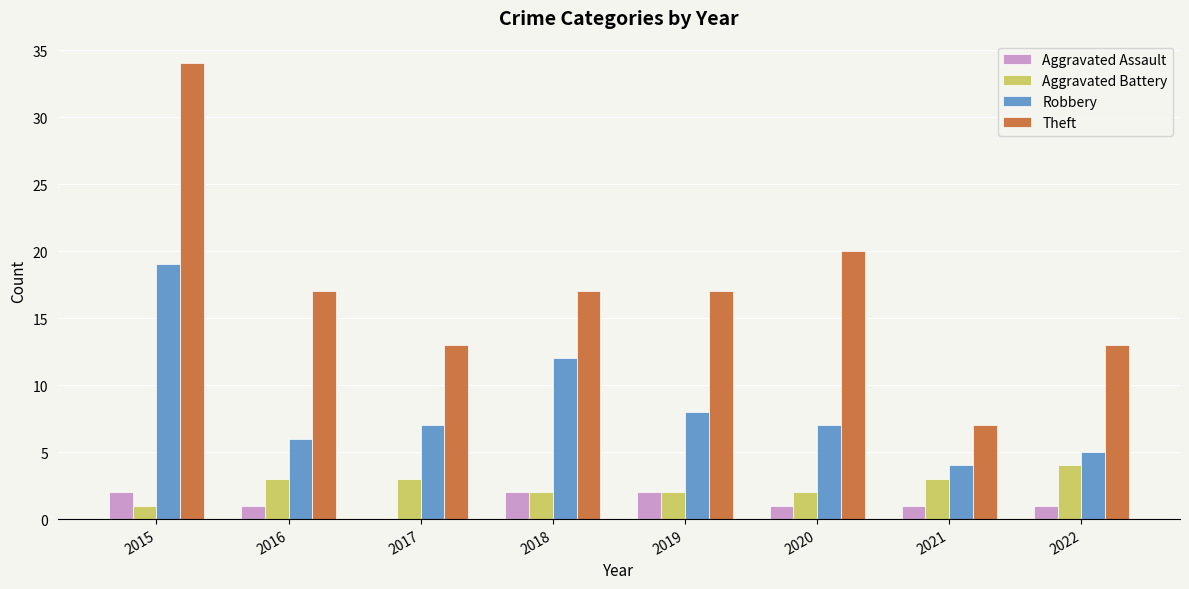

Is it true that Robbery equals 19 at 2015?

True